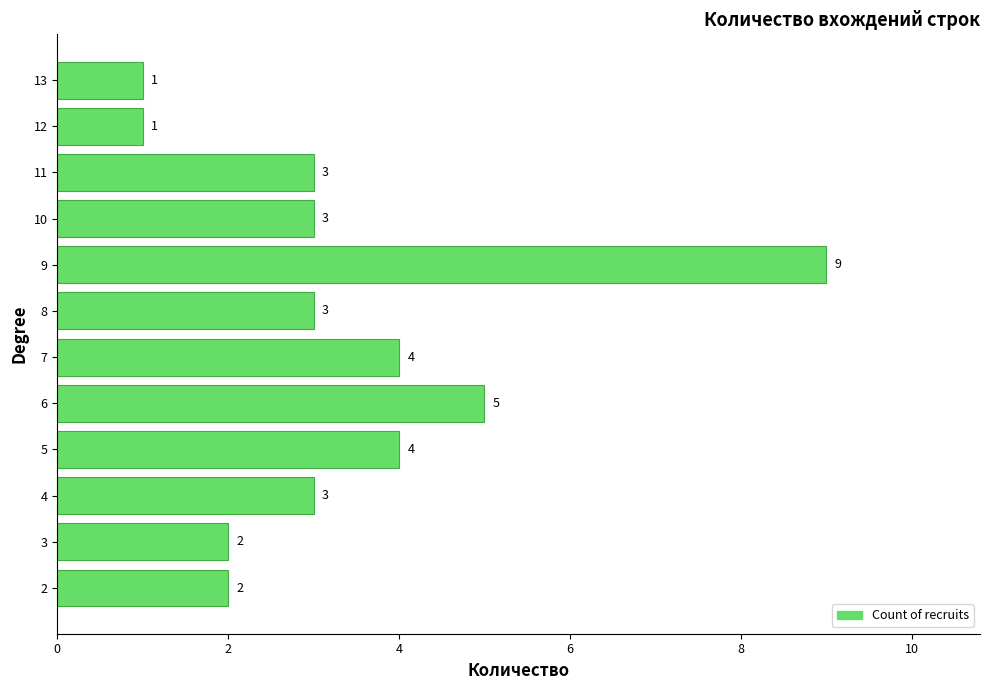

Is it true that the value at 7 is 12?

False